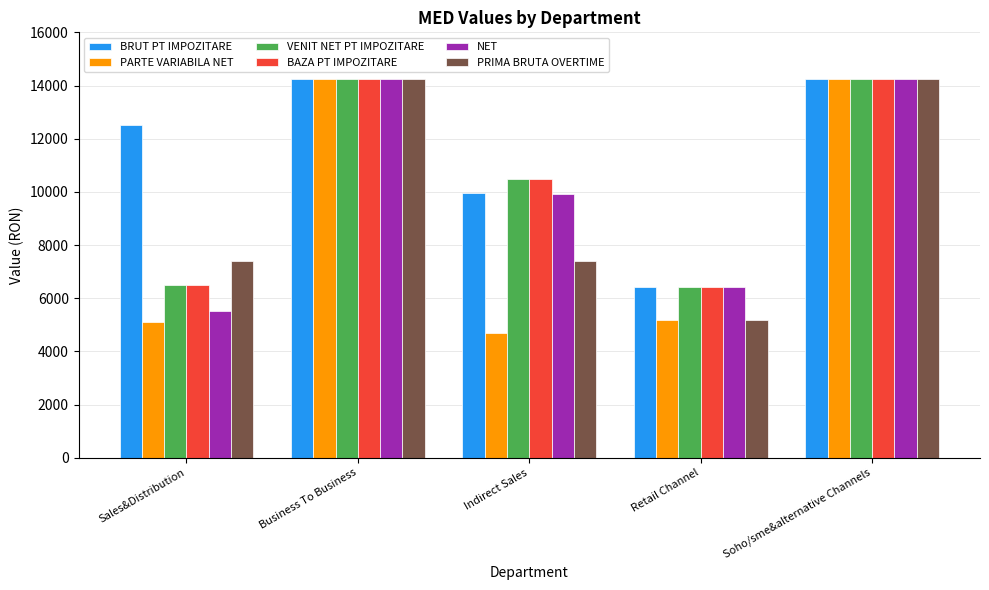

True or false: BRUT PT IMPOZITARE has a value of 10968.5 at Retail Channel.

False